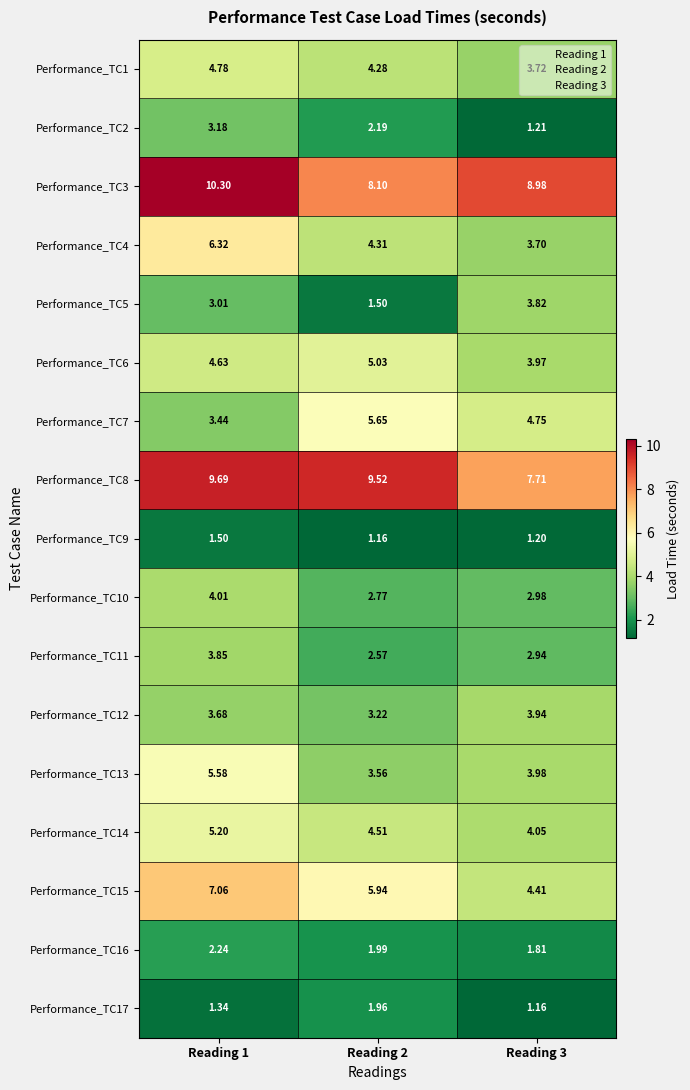

Is the value of Performance_TC4 at Reading 3 greater than the value of Performance_TC13 at Reading 3?

No